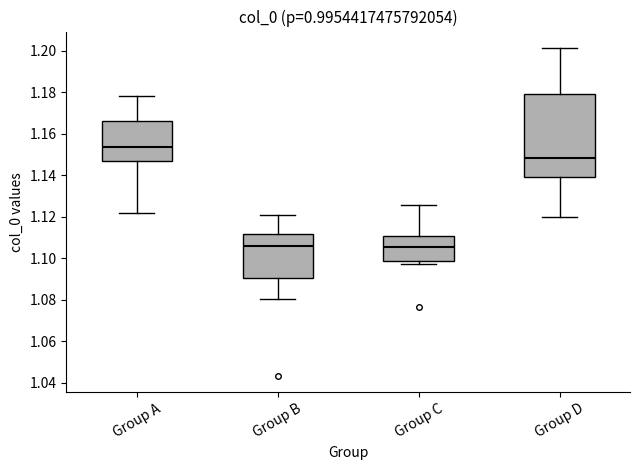

Where is the upper edge of the box for Group C on the y-axis? The values are not printed on the chart, so give them approximately, as read against the axis.

1.110